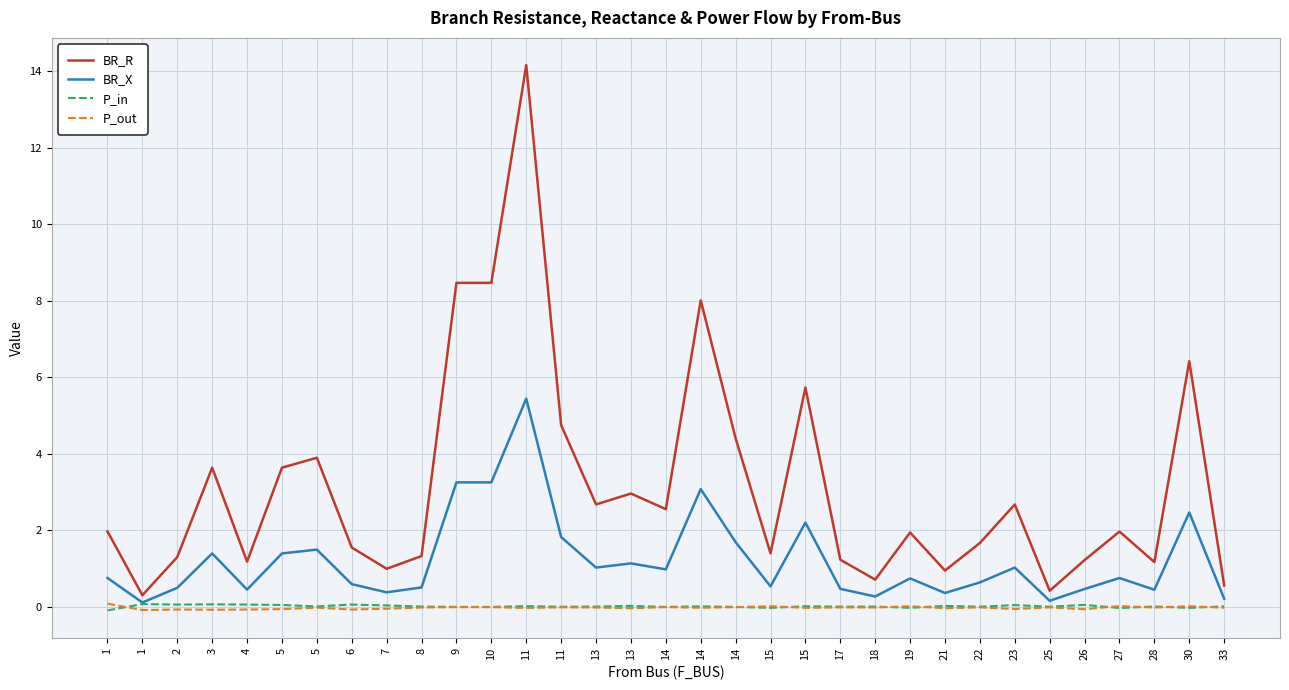

Is this an area chart (filled region under the line)?

No